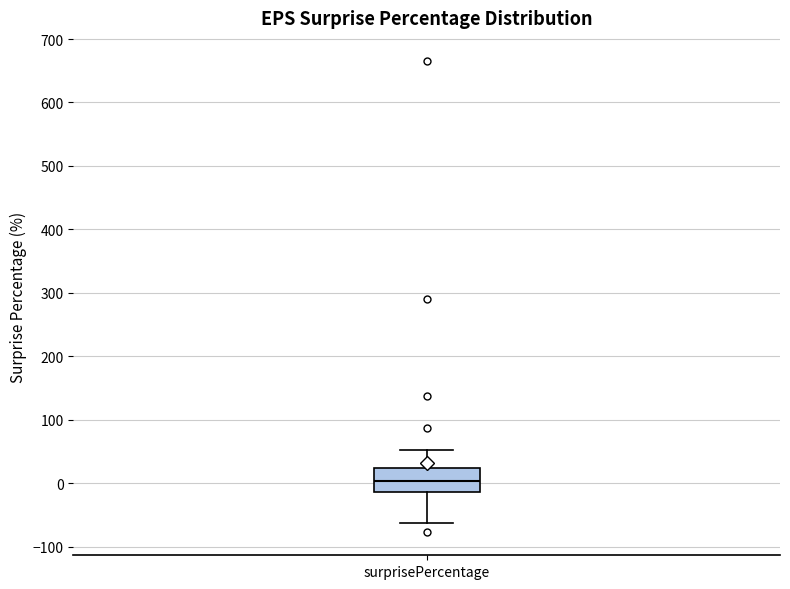

Read this box plot against the y-axis: the position of the median line, the range covered by the box, and the ends of both whiskers. The values are not printed on the chart, so give them approximately, as read against the axis.

median 0, box -10 to 20, whiskers -60 to 50